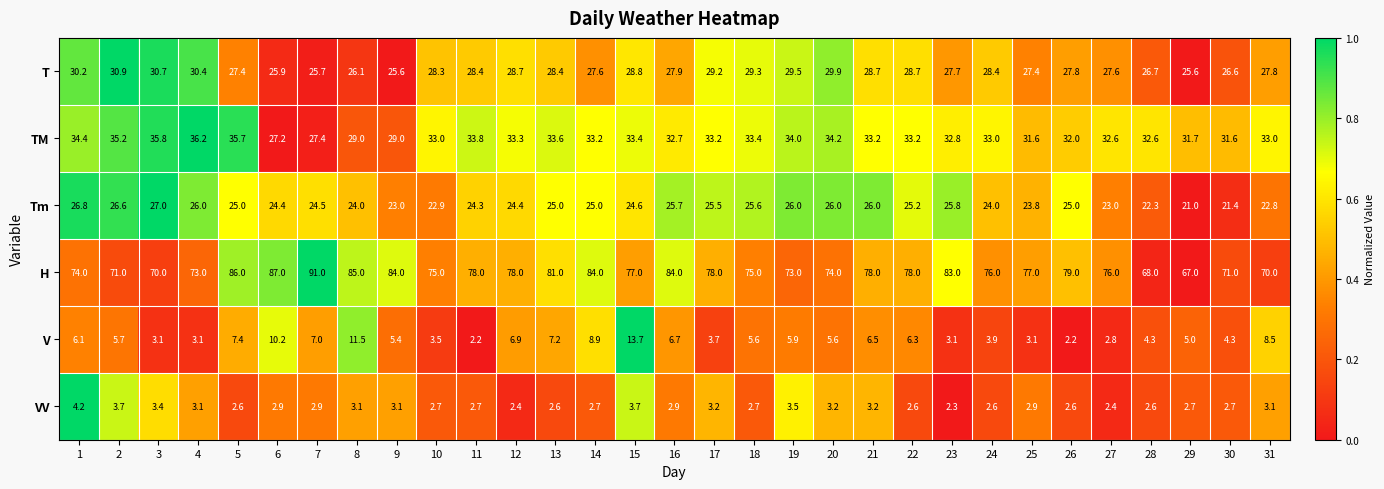

How many categories are shown in the chart?

31